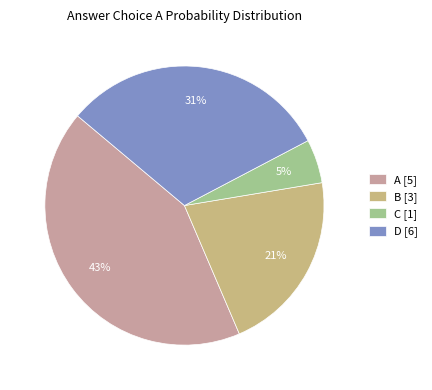

What is the largest slice in the pie chart?

A [5]